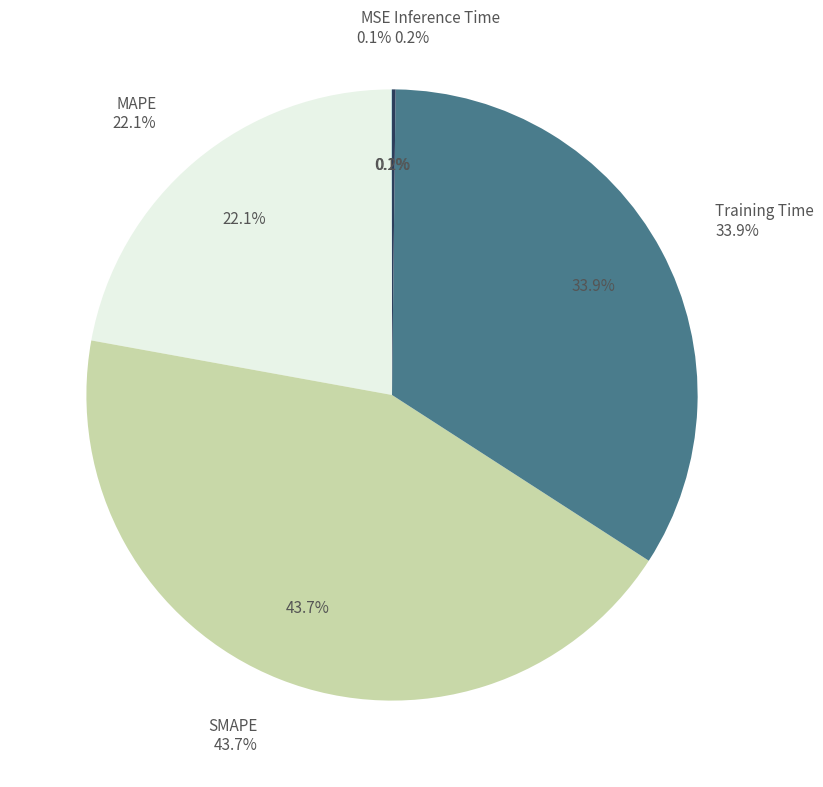

True or false: MSE accounts for 0% of the total.

True